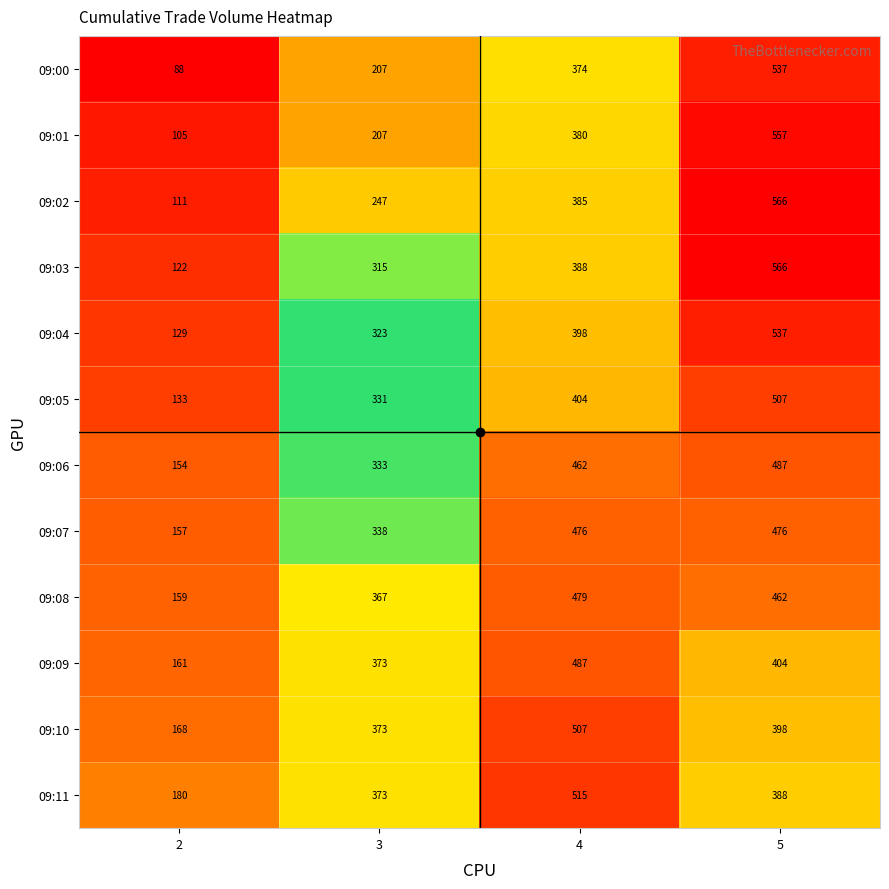

How many series are shown in this chart?

12